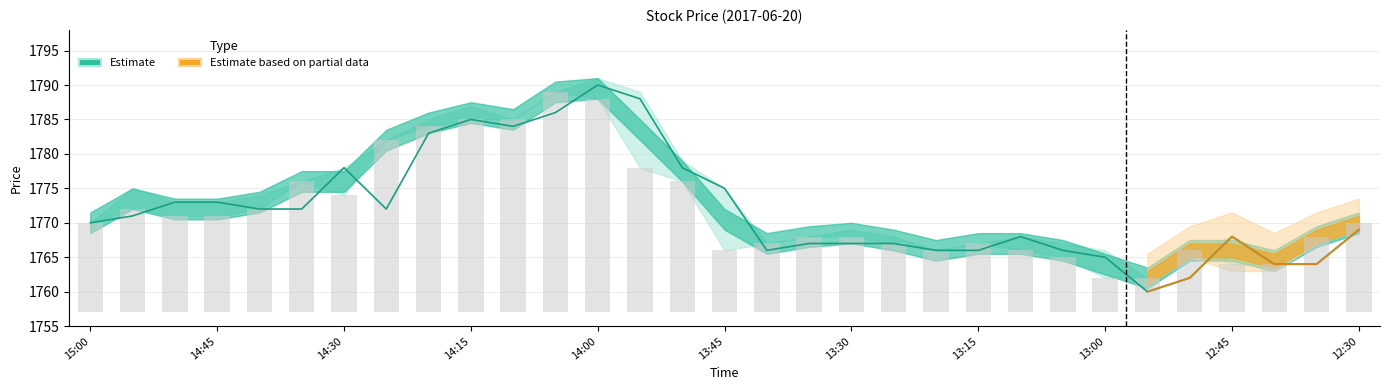

Reading left to right, extract all data points from this chart.

nl: 13	15	14	14	15	19	17	25	27	28	28	32	31	21	19	9	10	11	11	10	9	10	9	8	5	5	9	7	7	11	13
Il: 1770	1771	1773	1773	1772	1772	1778	1772	1783	1785	1784	1786	1790	1788	1778	1775	1766	1767	1767	1767	1766	1766	1768	1766	1765	1760	1762	1768	1764	1764	1769